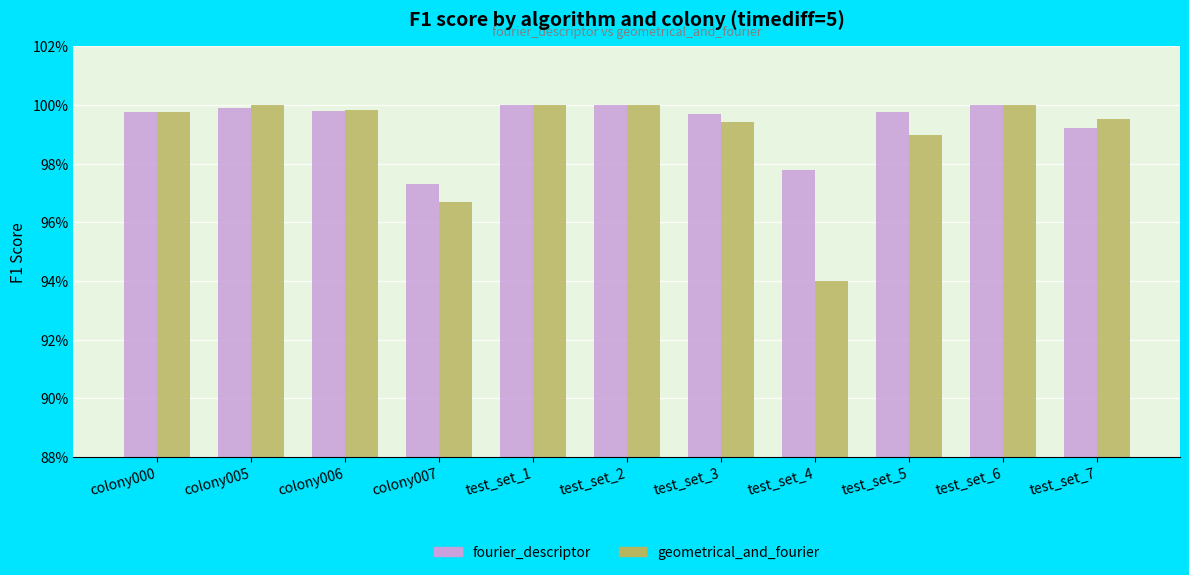

Does the chart contain stacked bars?

No